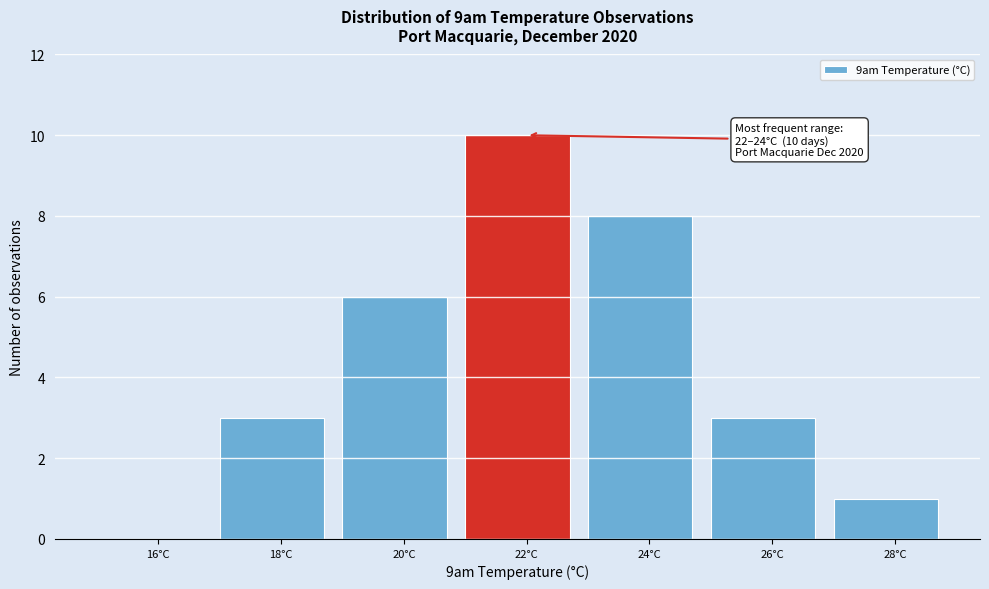

Reading left to right, transcribe all the data shown in this chart.

16°C=0	18°C=3	20°C=6	22°C=10	24°C=8	26°C=3	28°C=1